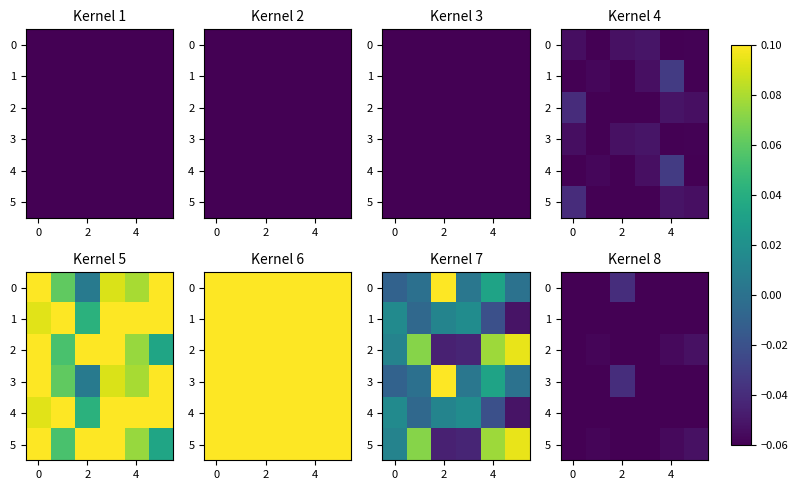

How many data points does each series have?

6